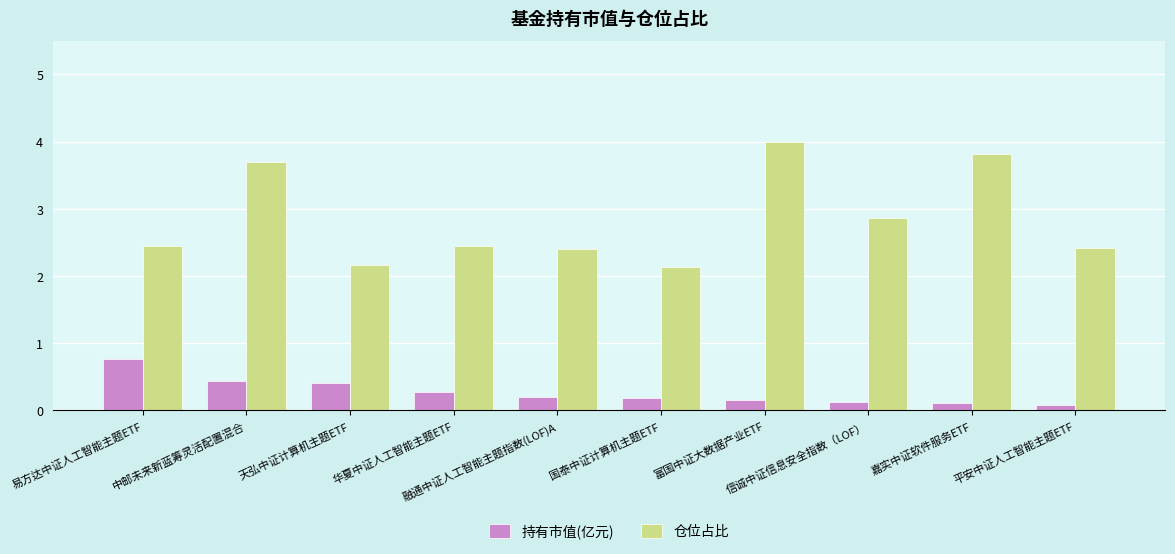

What is the value of the 持有市值(亿元) bar at the 6th from the left?

0.2